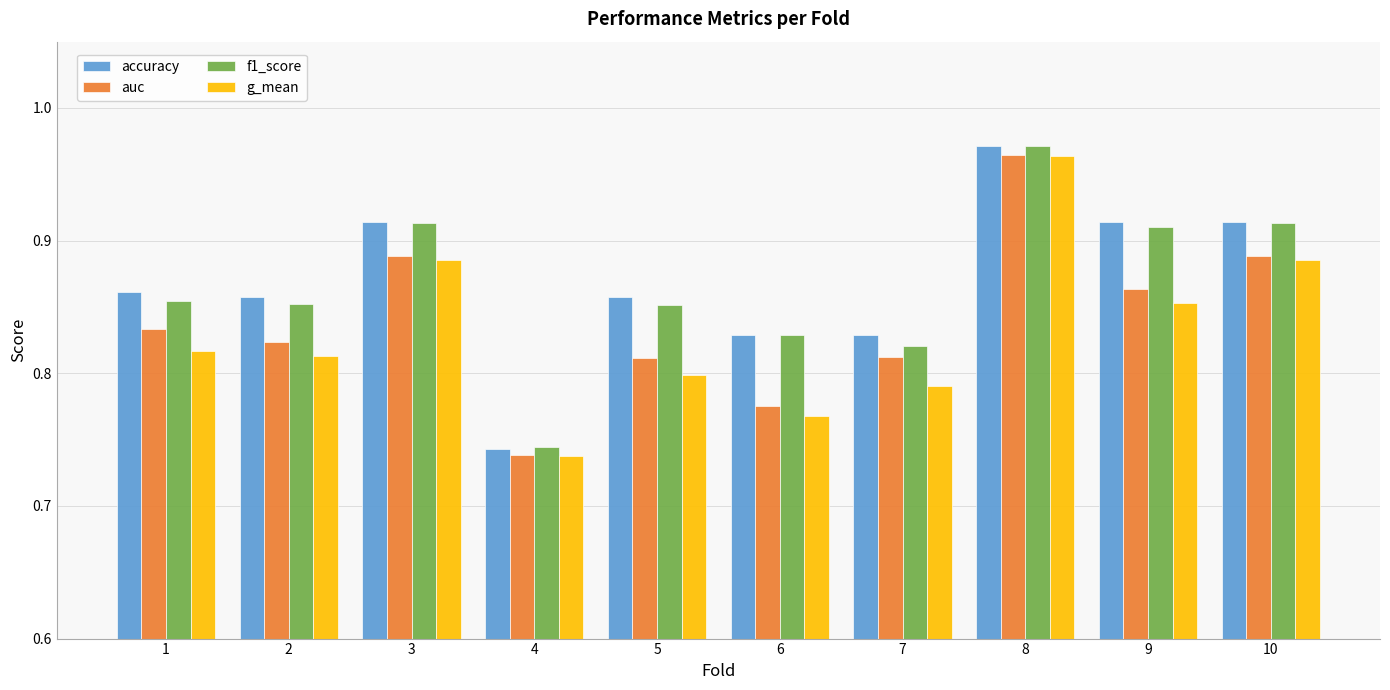

How many groups of bars are there?

10